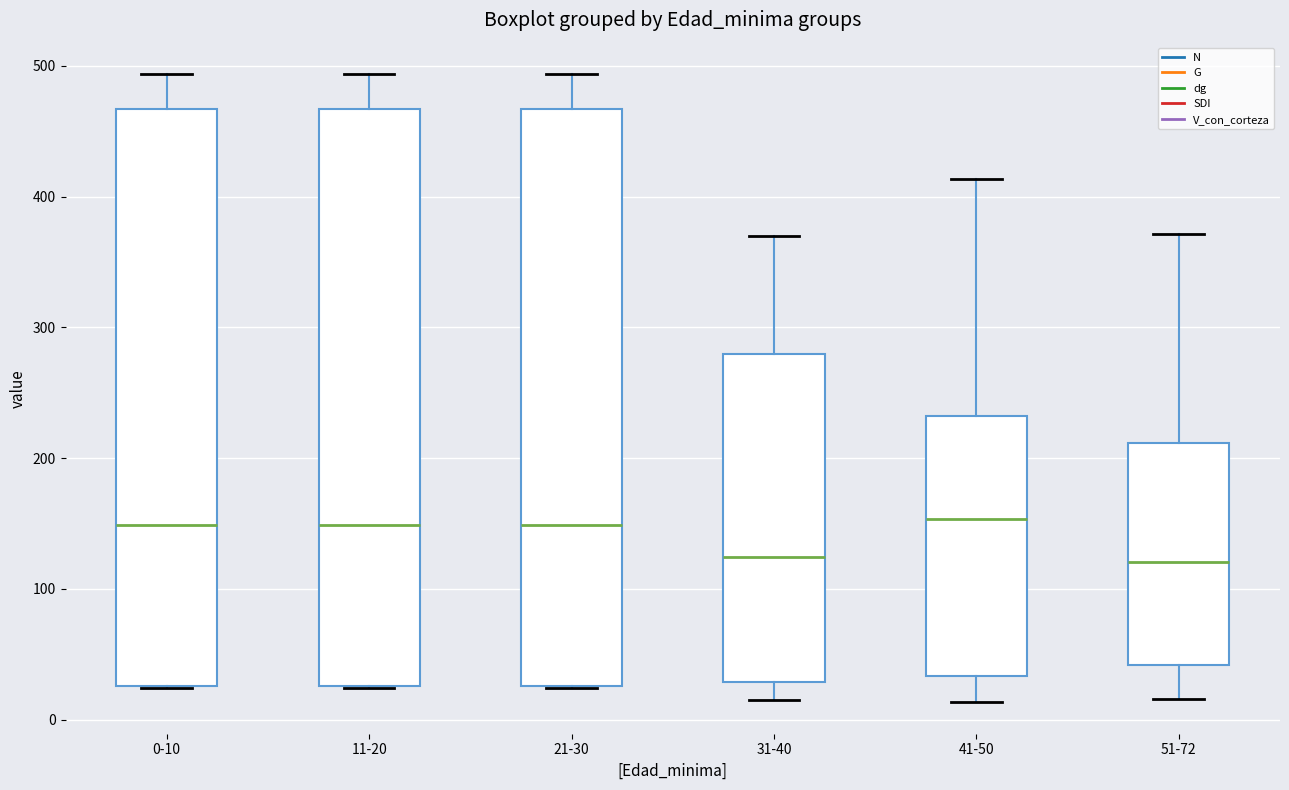

Reading left to right, read every box against the y-axis: the position of its median line, the range the box covers, and the ends of its whiskers. The values are not printed on the chart, so give them approximately, as read against the axis.

0-10: median 150, box 30 to 470, whiskers 20 to 490
11-20: median 150, box 30 to 470, whiskers 20 to 490
21-30: median 150, box 30 to 470, whiskers 20 to 490
31-40: median 120, box 30 to 280, whiskers 10 to 370
41-50: median 150, box 30 to 230, whiskers 10 to 410
51-72: median 120, box 40 to 210, whiskers 20 to 370